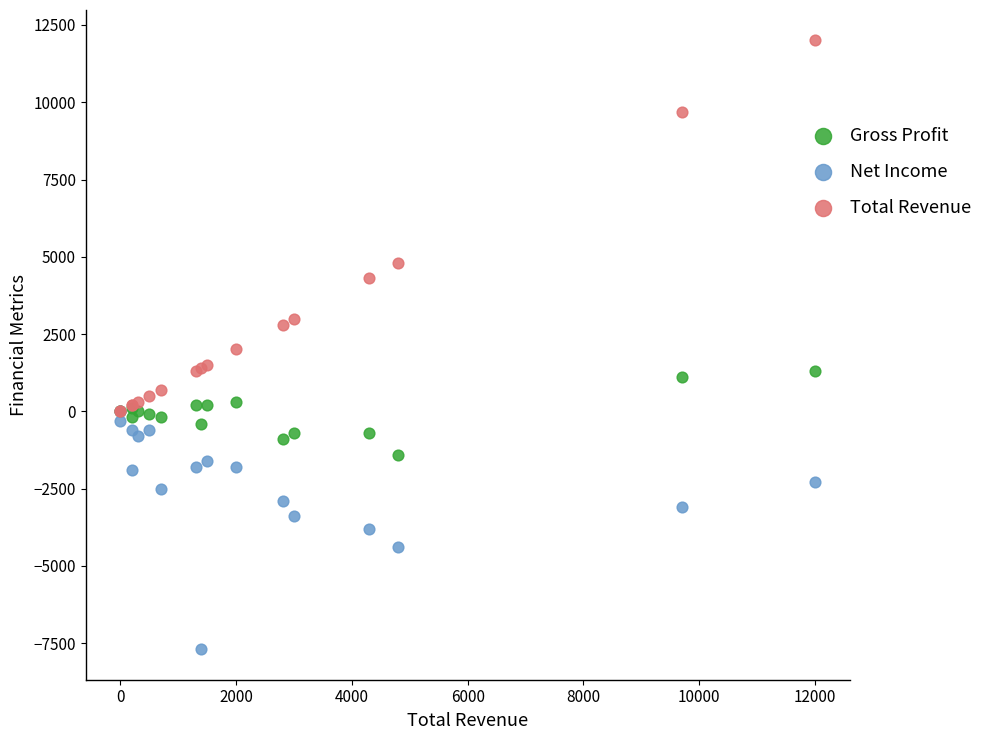

In the Total Revenue series, what Y value is closest to 6000?

4800